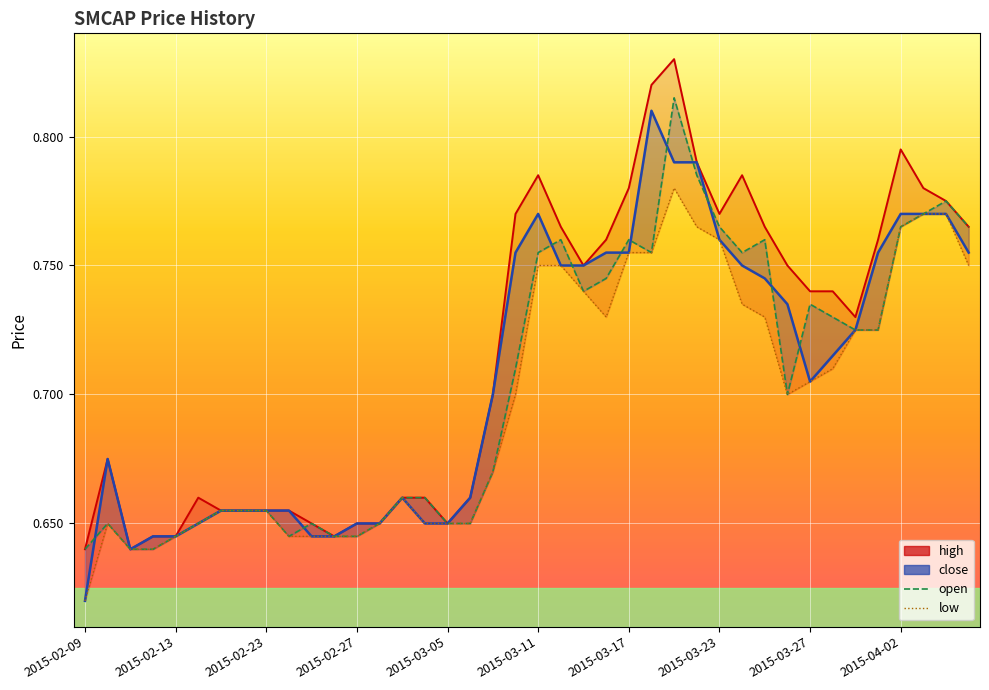

What is the maximum value for open?

0.8